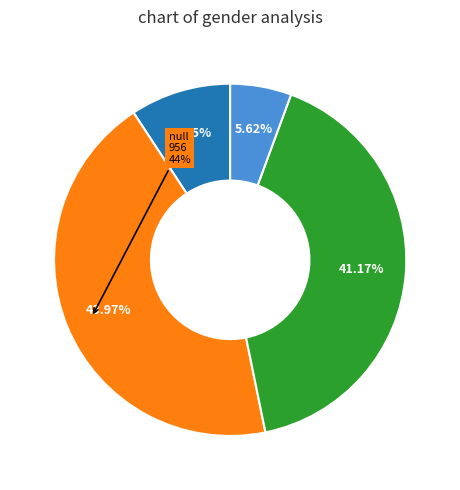

Is there any slice that represents more than half of the pie?

No